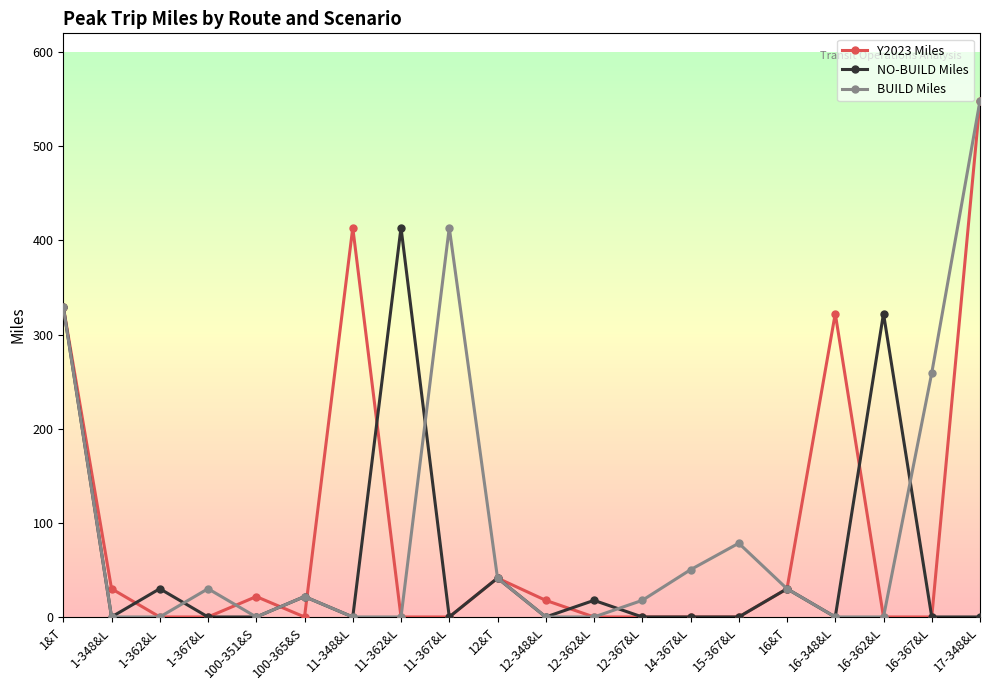

What is the label of the 20th point from the left?

17-348&L